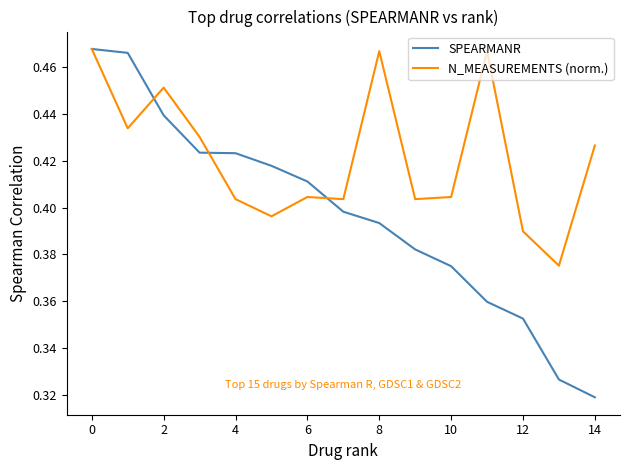

How many N_MEASUREMENTS (norm.) values are between 0 and 1?

15